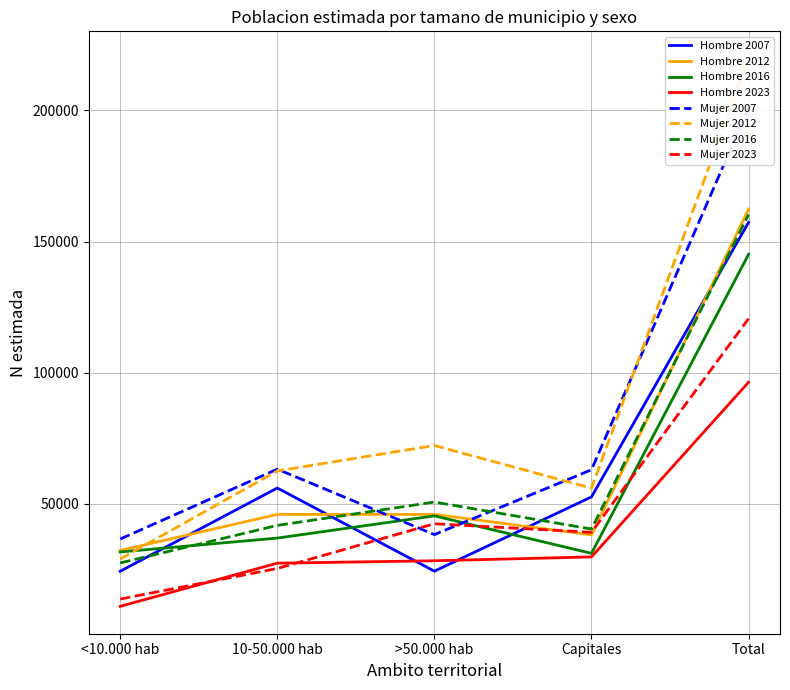

How many lines are shown in the chart?

2